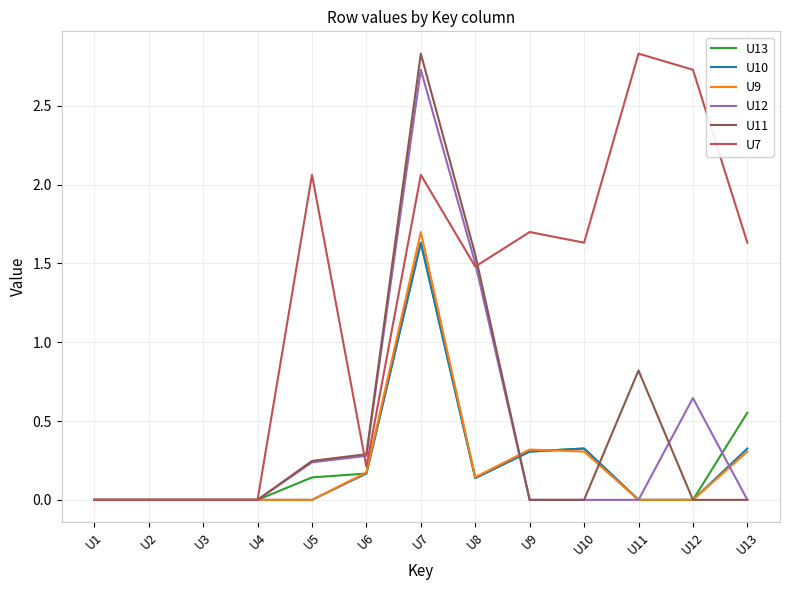

At which category is the sum across all series the highest?

U7